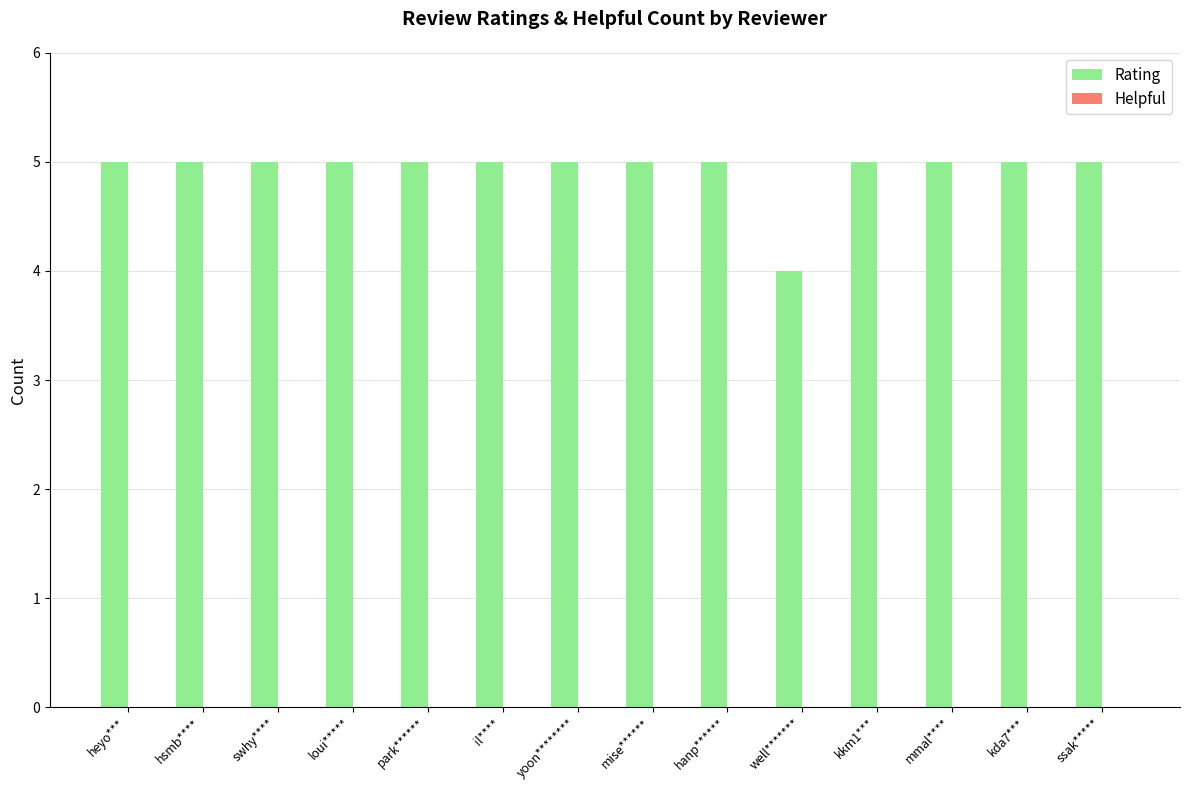

What is the ratio of the value at well******* to the value at il****?

0.8